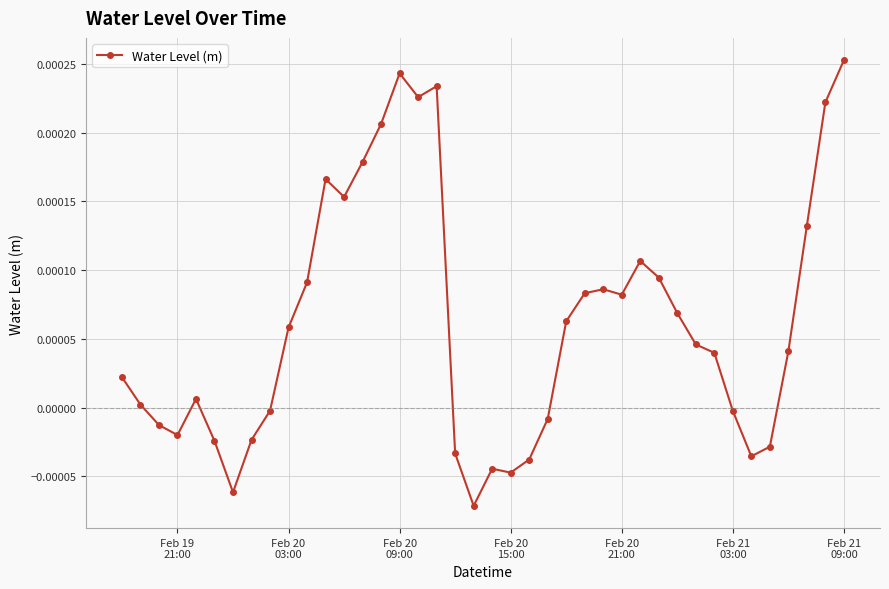

True or false: there are more than 2 points higher than both neighbors.

True